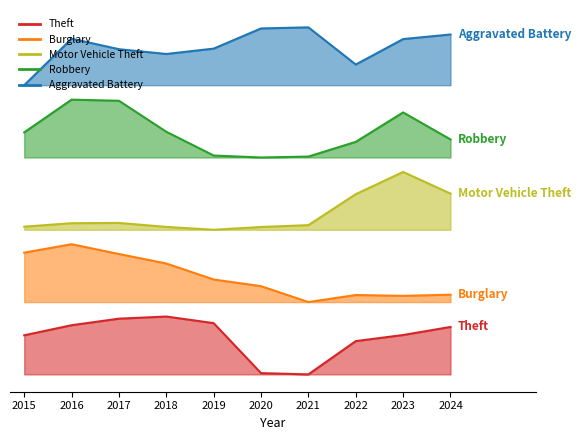

What is the value of the Aggravated Battery point at the 1st from the left?

60000.0